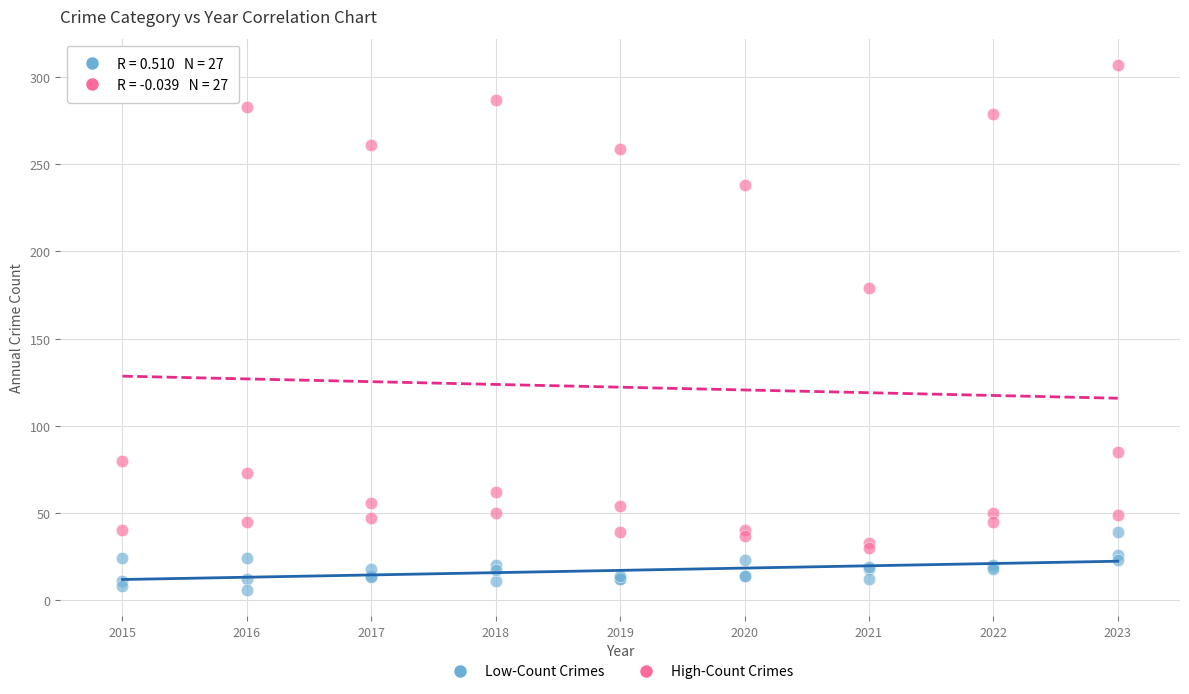

Across all series, what Y value is closest to 156?

179